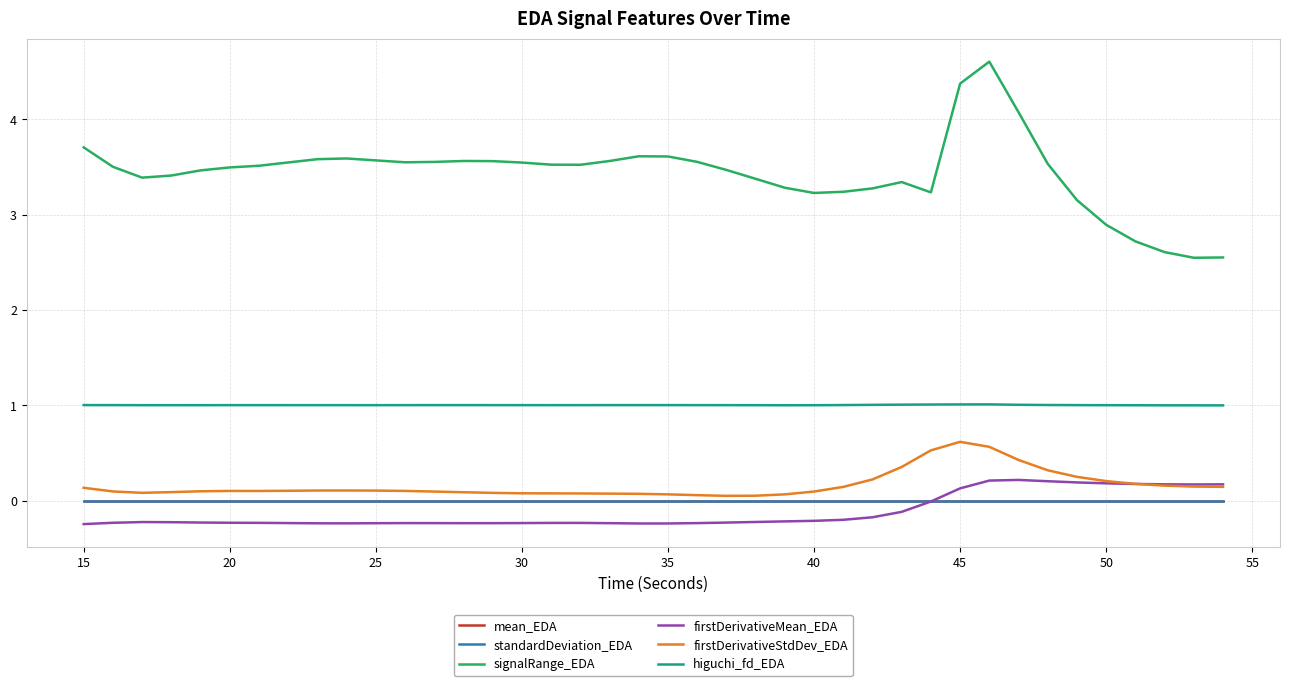

Does the chart display data point markers on the line(s)?

No